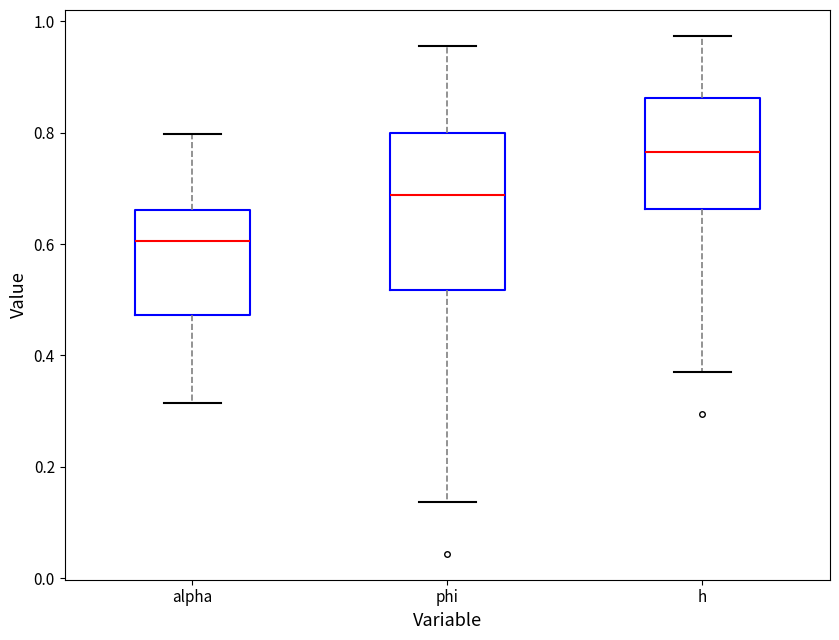

Which box's median line is the lowest?

alpha